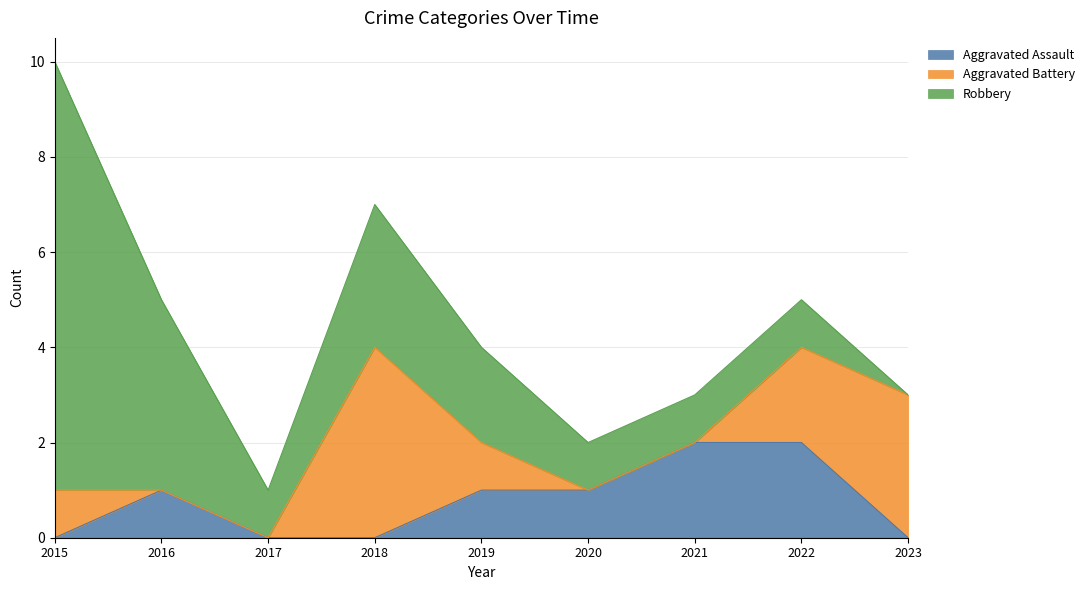

What are all the series names shown in the legend?

Aggravated Assault, Aggravated Battery, Robbery